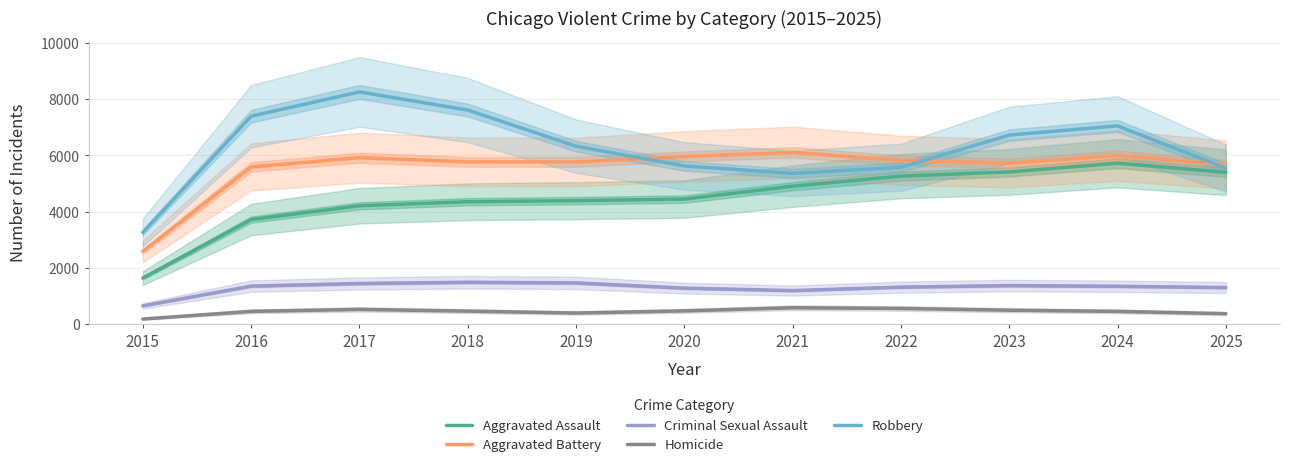

Where is Homicide nearest to the value 386?

2025